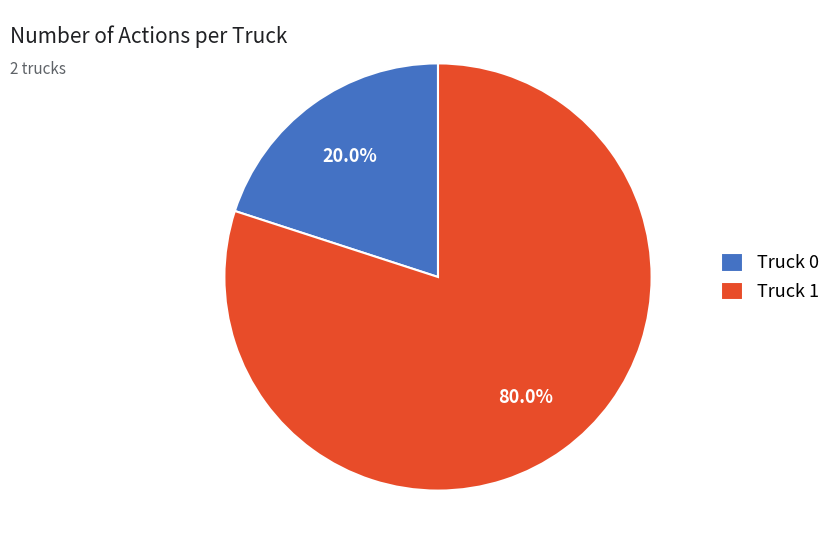

Count the number of slices in the pie.

2